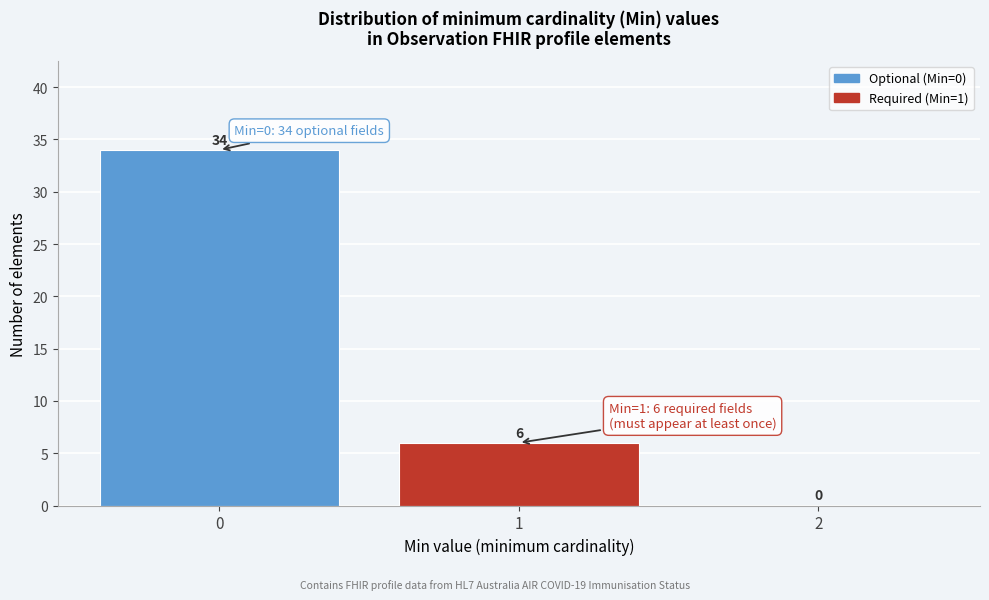

Reading right to left, what are all the values shown in this chart?

2=0	1=6	0=34